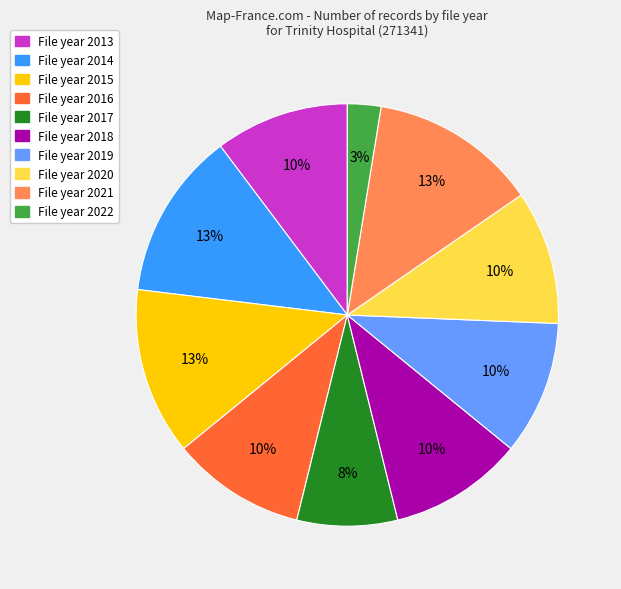

To the nearest percent, what is the difference between the largest and smallest slice percentages?

10%